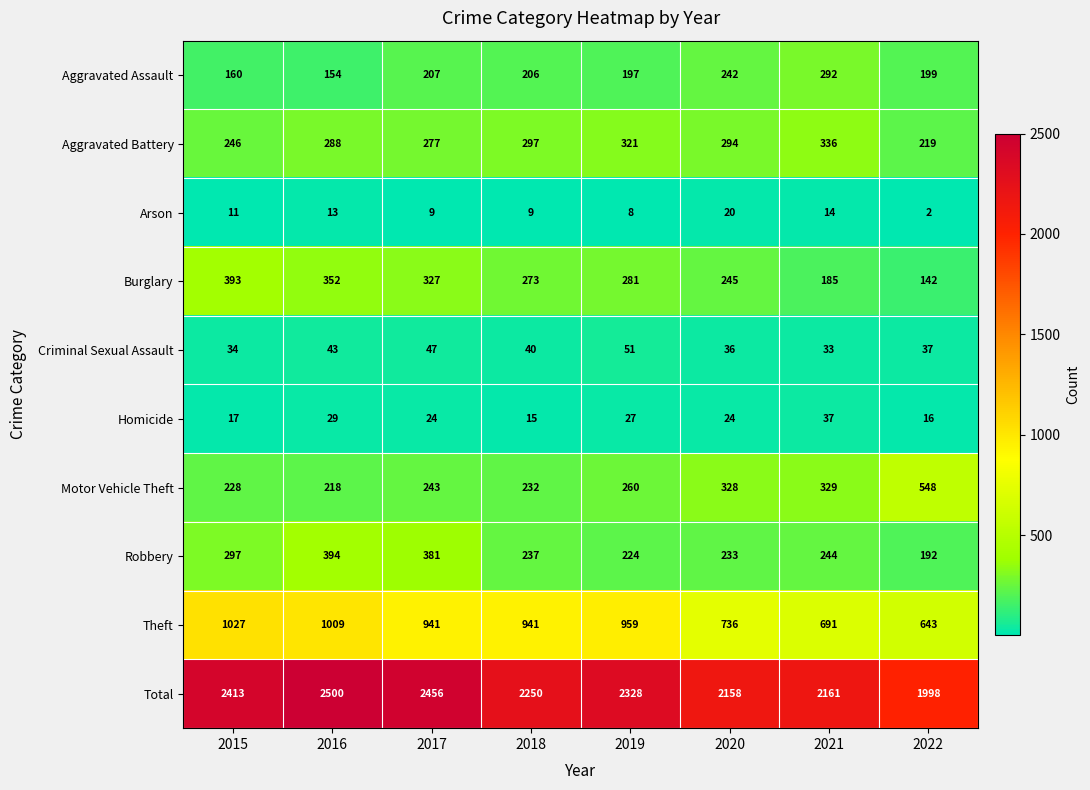

True or false: Aggravated Battery has a value of 105 at 2022.

False